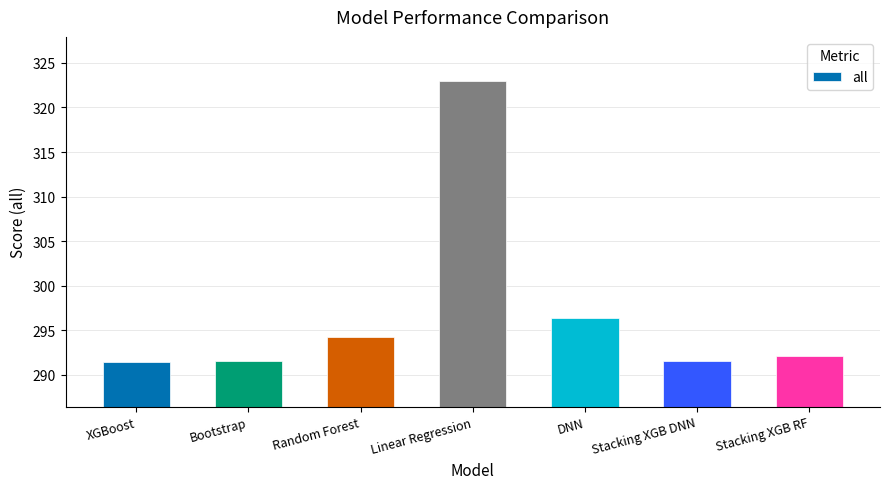

What is the sum of all values?

2080.1